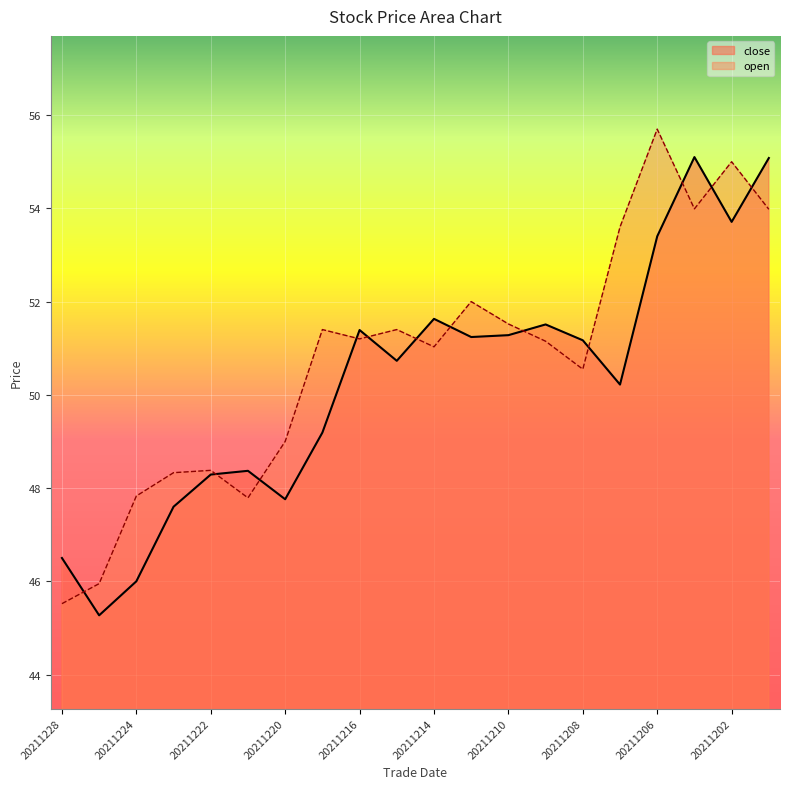

At which label does close reach its peak?

20211203